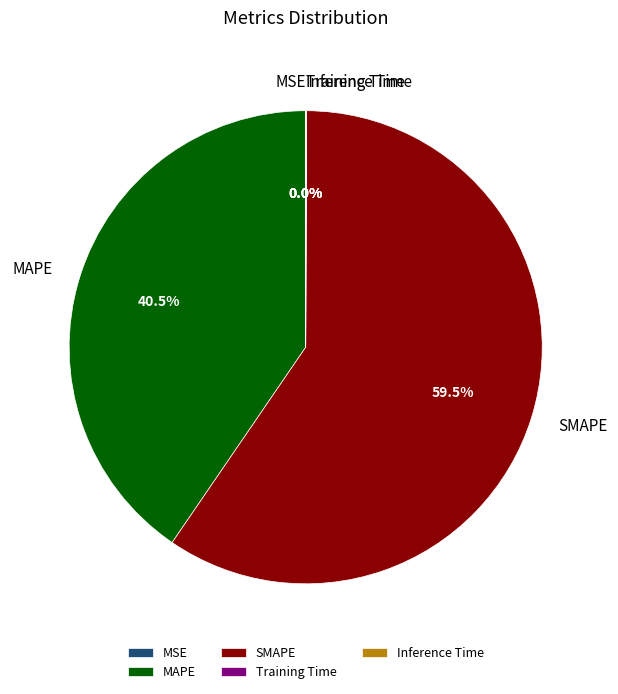

What percentage is NOT represented by SMAPE?

40.5%